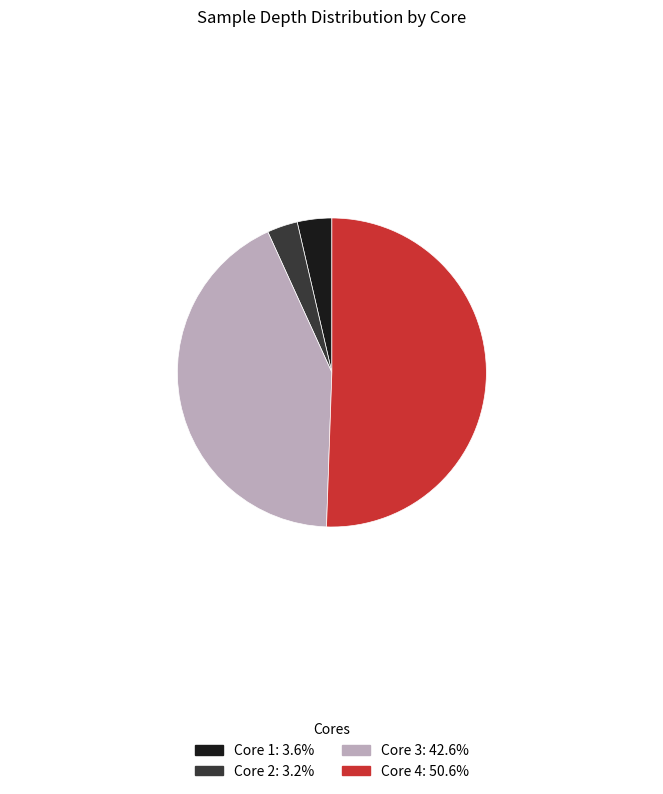

Is there a majority slice in this chart?

Yes